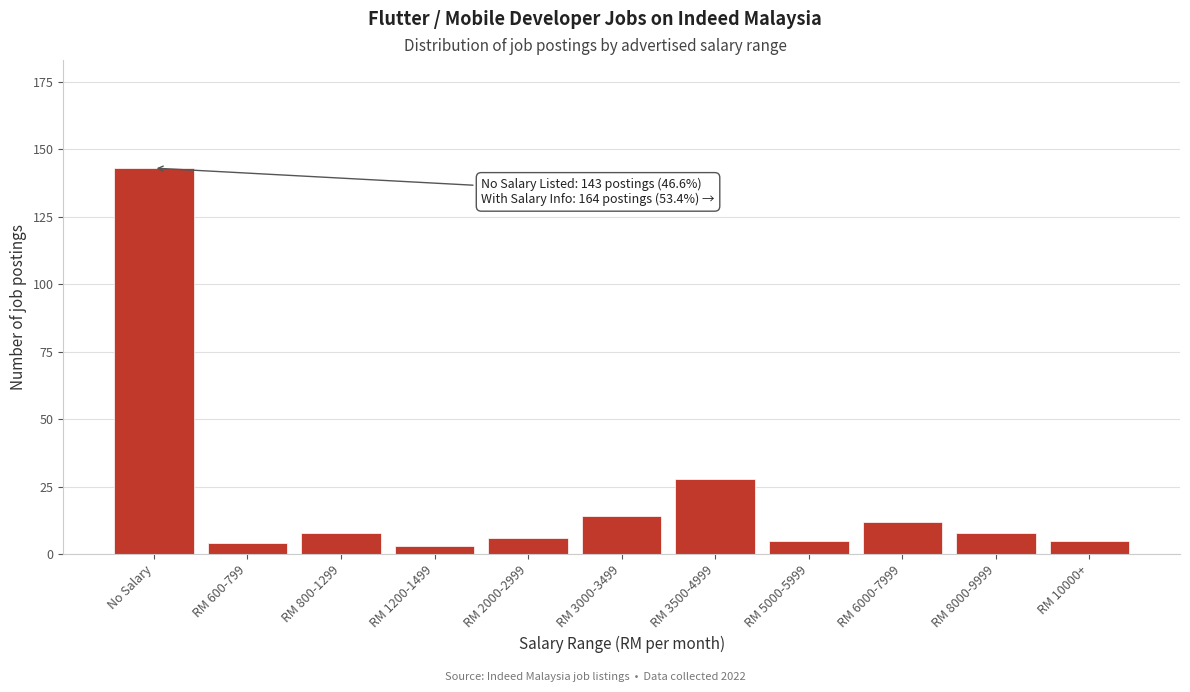

Reading right to left, what are all the values shown in this chart?

5	8	12	5	28	14	6	3	8	4	143